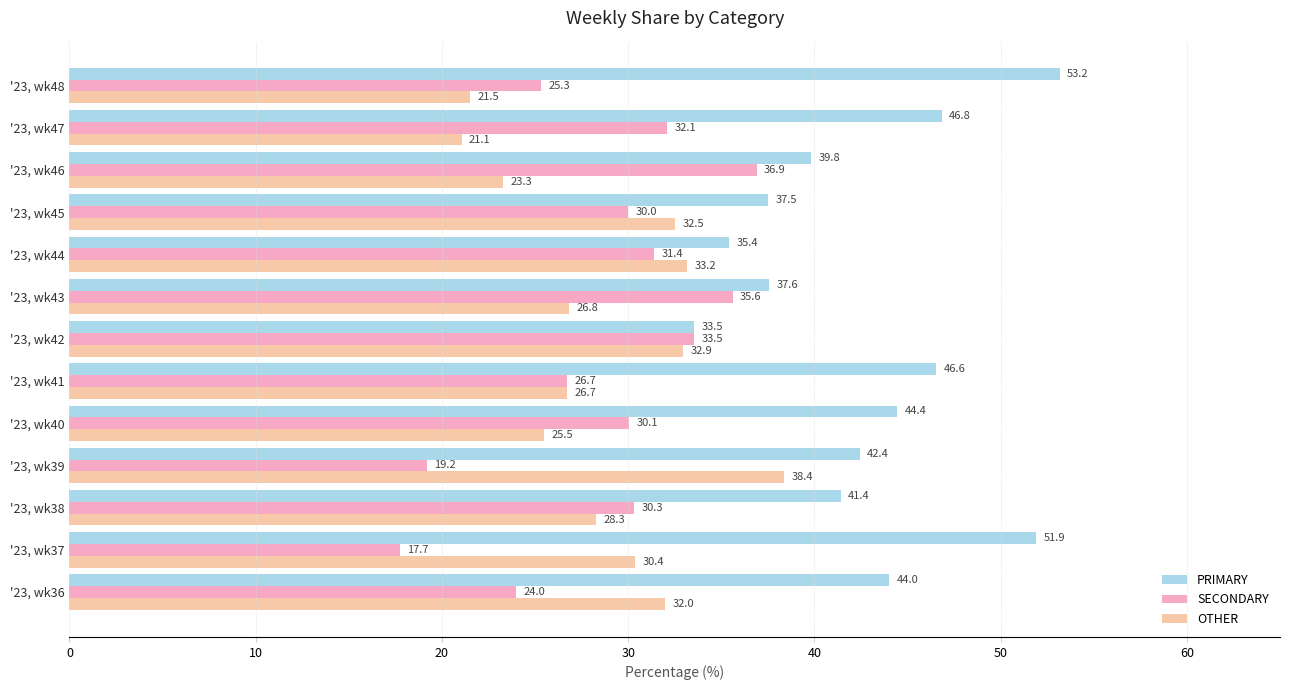

What is the total value across all series at '23, wk41?

100.0